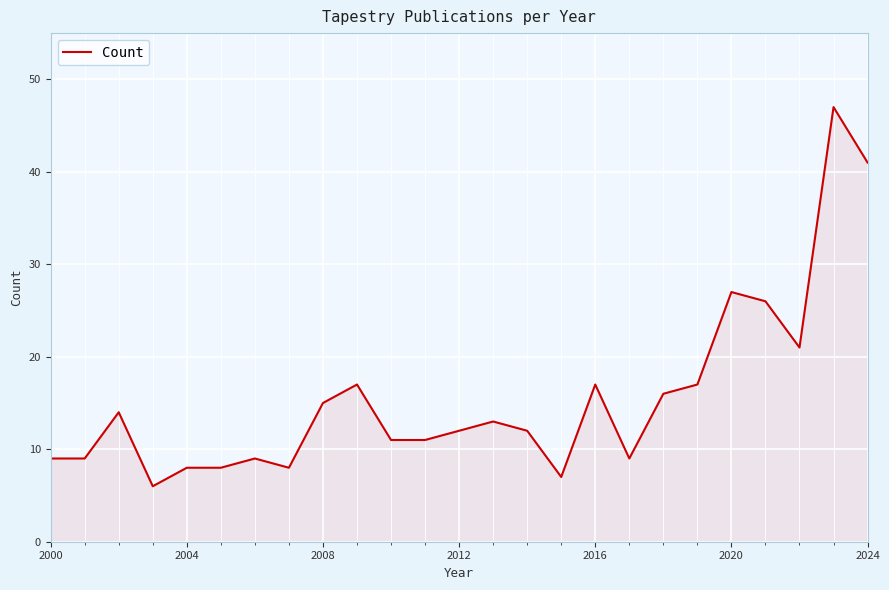

How many lines are shown in the chart?

1